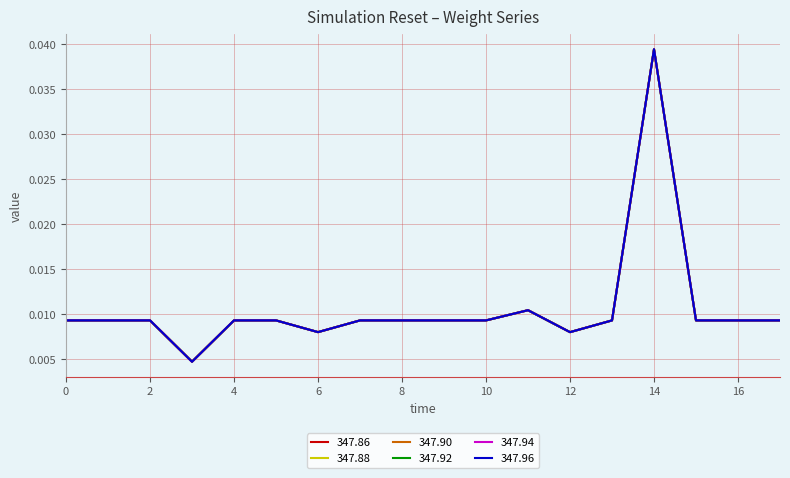

Is this an area chart (filled region under the line)?

No